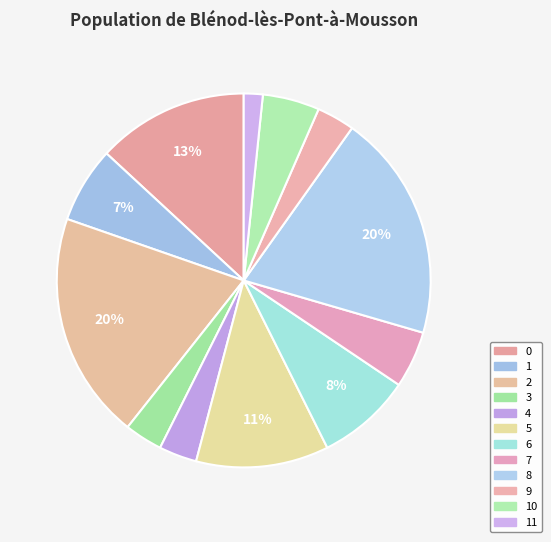

To the nearest percent, what is the difference between the largest and smallest slice percentages?

18%